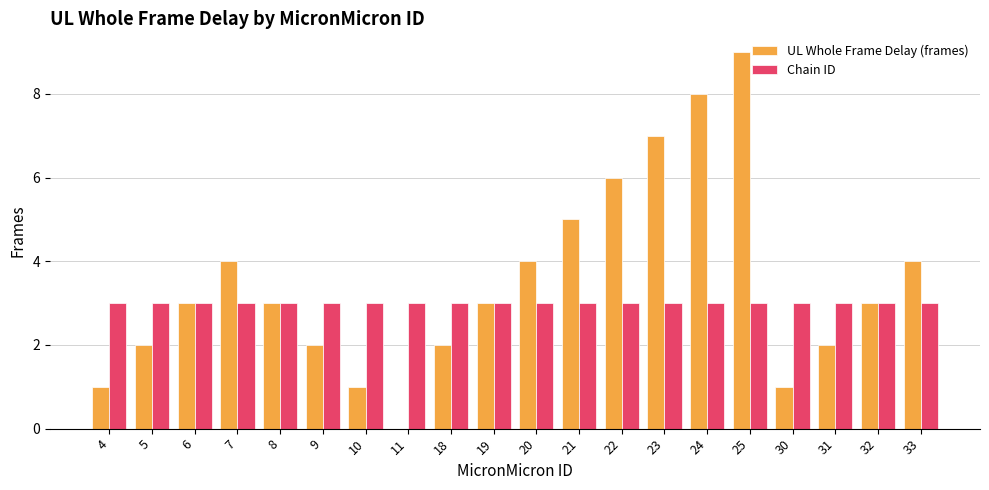

What is the maximum value for UL Whole Frame Delay (frames)?

9